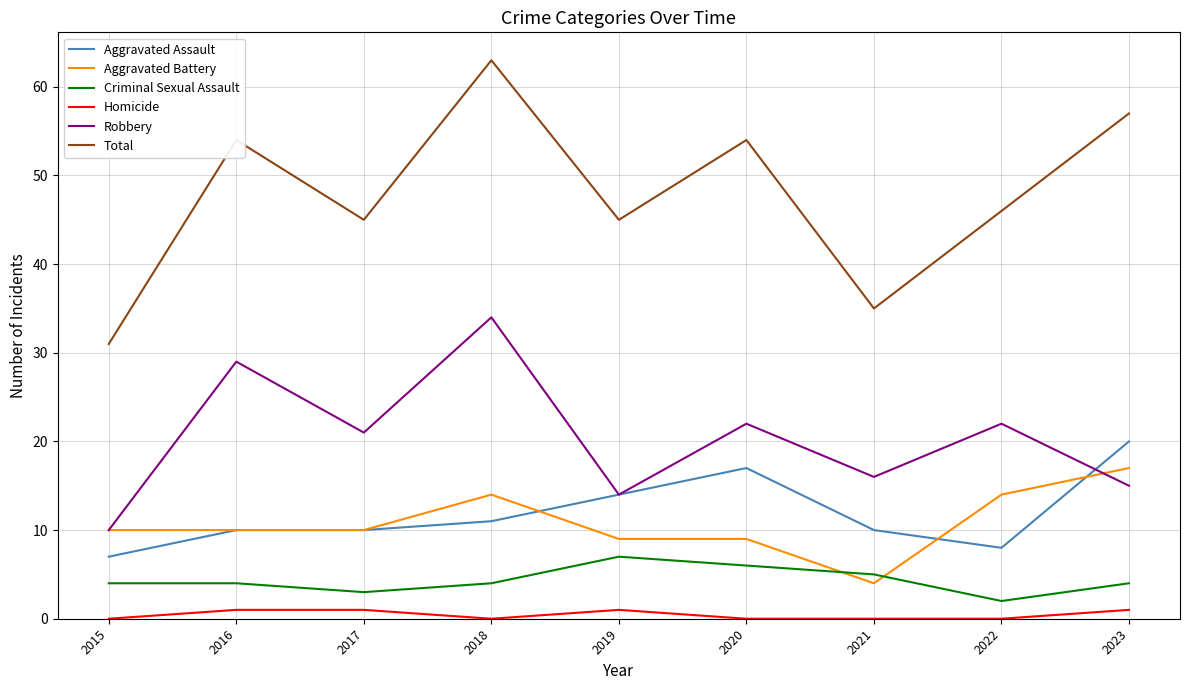

What is the difference between the maximum and second lowest values in the Total series?

28